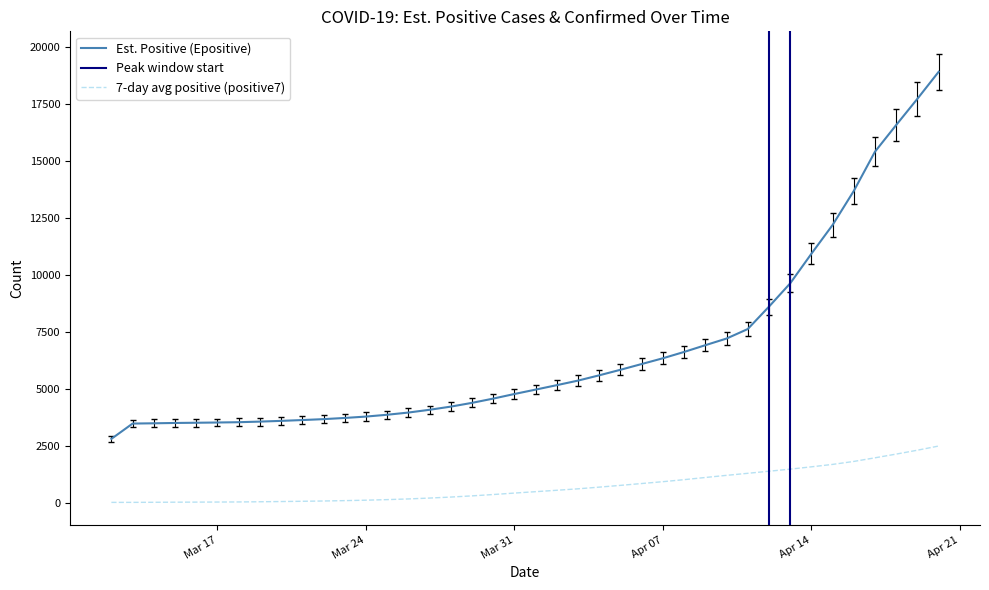

True or false: 7-day avg positive (positive7) and Est. Positive (Epositive) cross at least once.

False